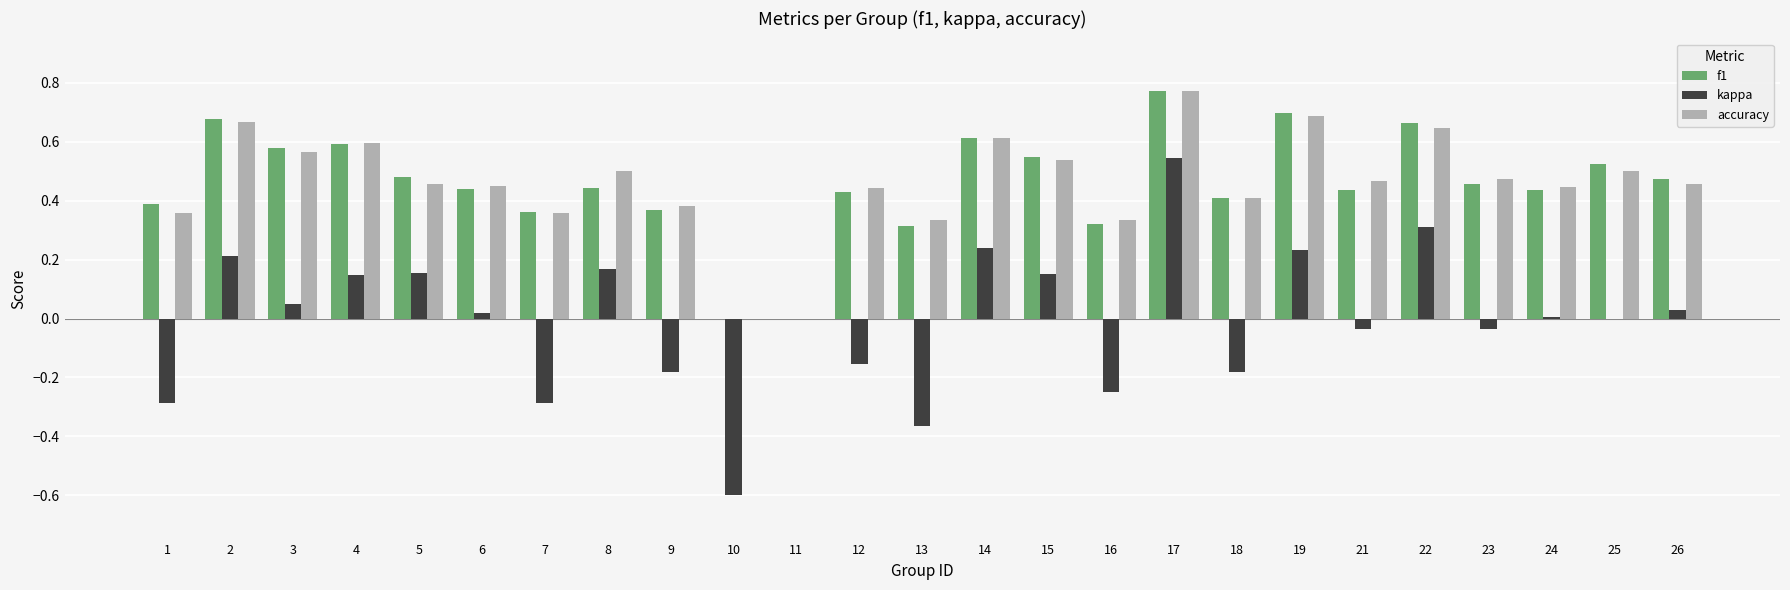

What is the sum of all f1 values?

11.4